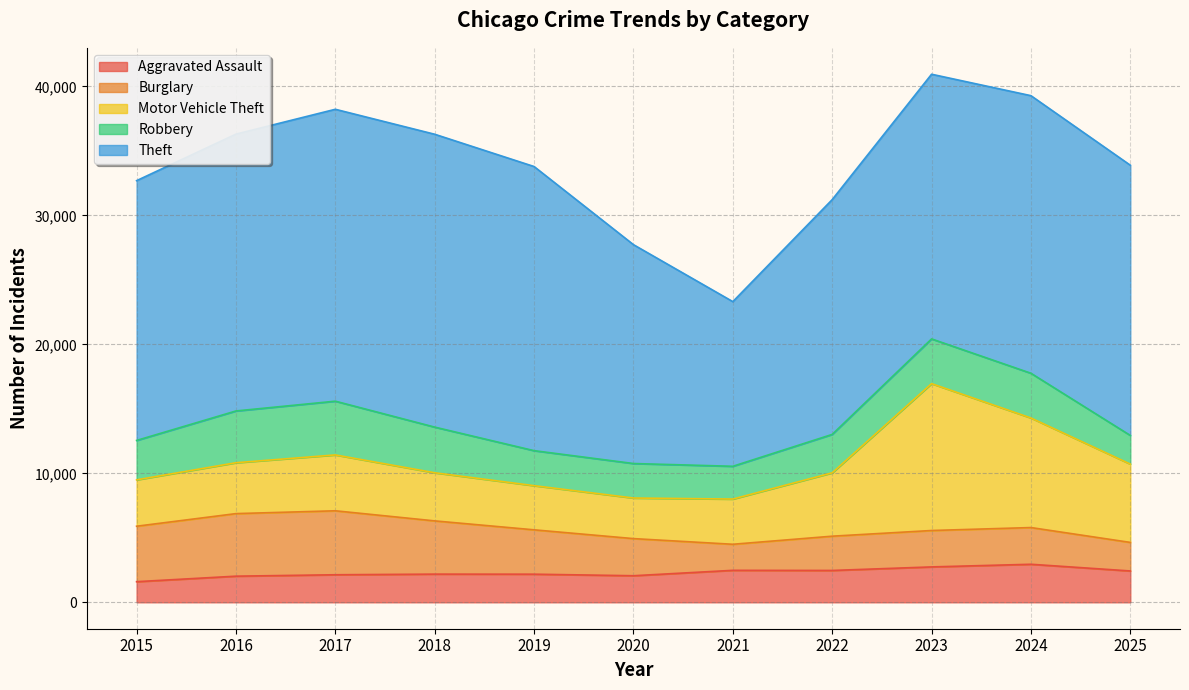

Reading left to right, extract all data points from this chart.

Aggravated Assault: 2015=1600	2016=2027	2017=2137	2018=2186	2019=2181	2020=2061	2021=2480	2022=2470	2023=2745	2024=2950	2025=2431
Burglary: 2015=4299	2016=4850	2017=4959	2018=4127	2019=3439	2020=2878	2021=2020	2022=2657	2023=2822	2024=2846	2025=2213
Motor Vehicle Theft: 2015=3595	2016=3945	2017=4331	2018=3731	2019=3423	2020=3147	2021=3505	2022=4912	2023=11387	2024=8494	2025=6071
Robbery: 2015=3055	2016=4013	2017=4166	2018=3539	2019=2714	2020=2674	2021=2541	2022=2978	2023=3467	2024=3468	2025=2222
Theft: 2015=20141	2016=21464	2017=22630	2018=22704	2019=22028	2020=16968	2021=12765	2022=18203	2023=20519	2024=21520	2025=20949